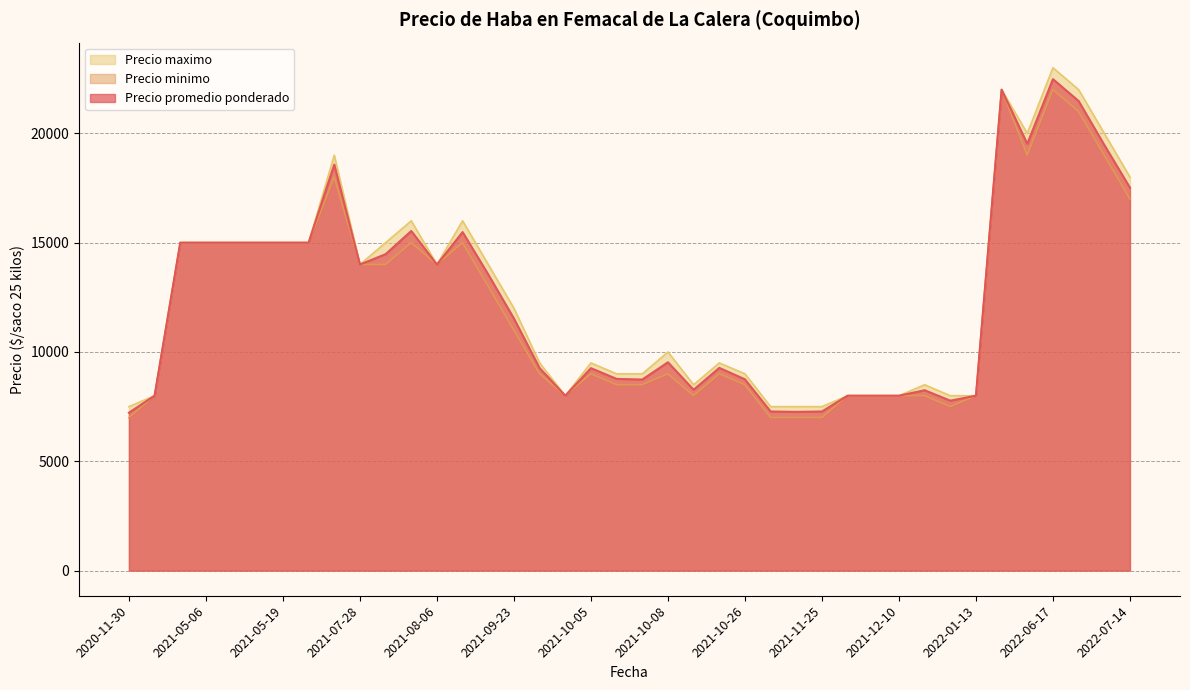

What is the maximum value for Precio promedio ponderado?

22479